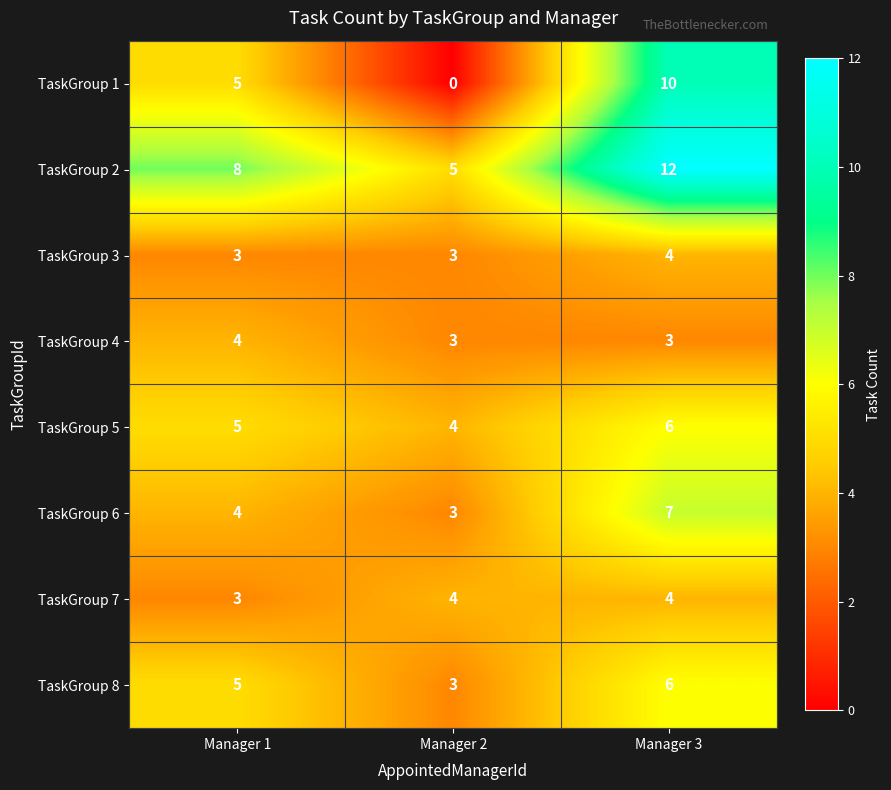

How many data points does each series have?

3